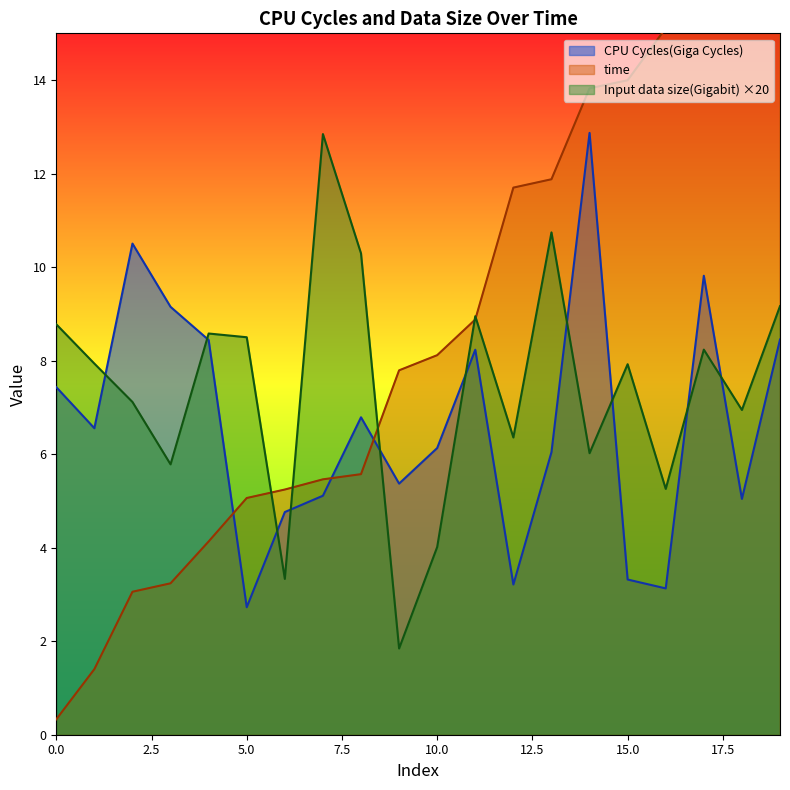

How many distinct data groups are displayed?

3